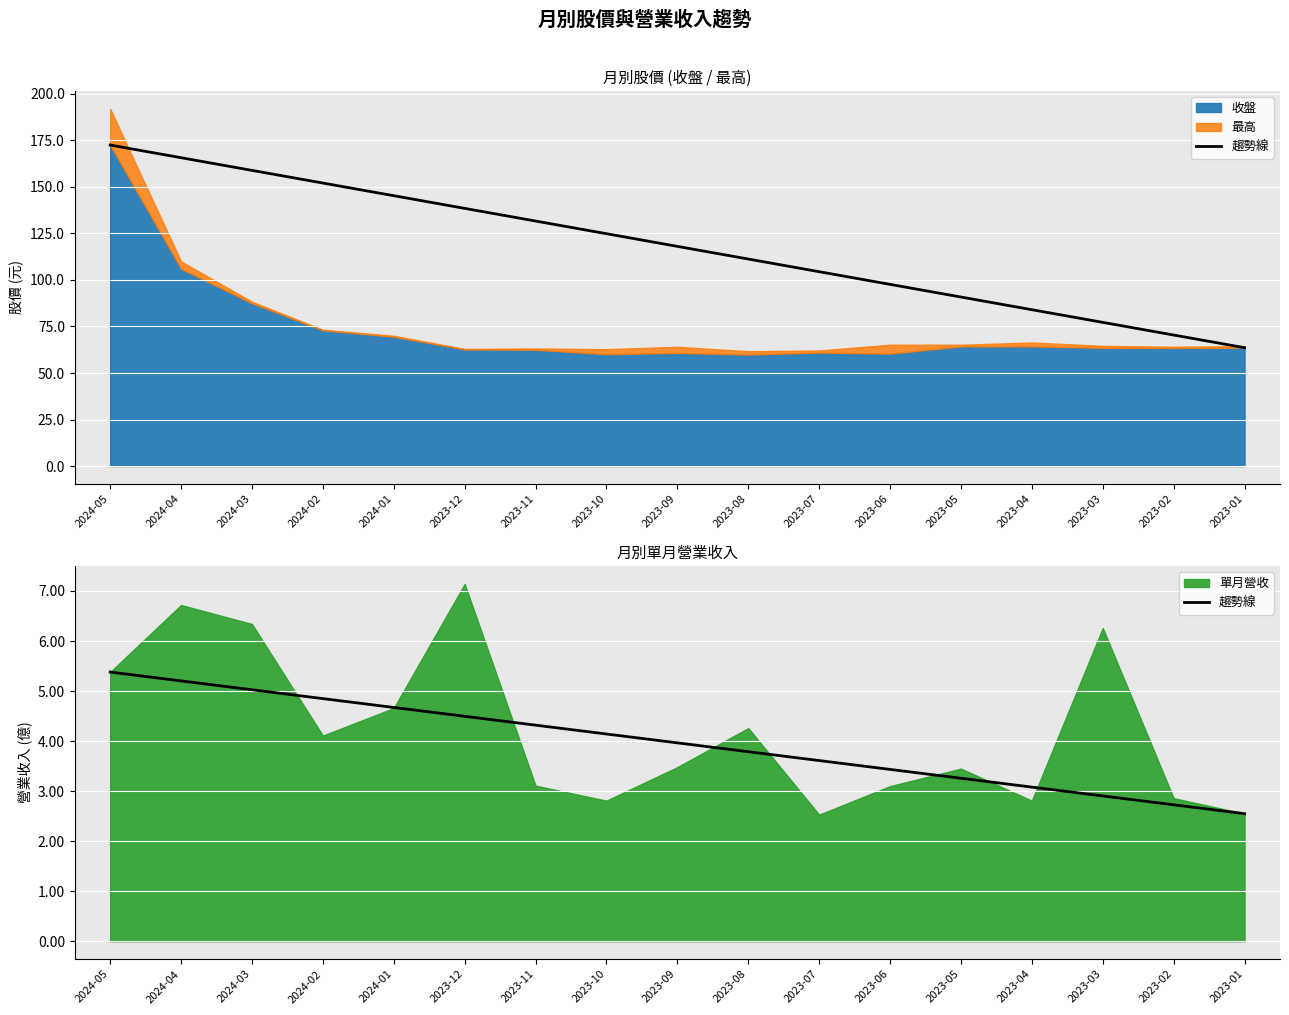

Between 2023-12 and 2024-01, which is larger?

2024-01